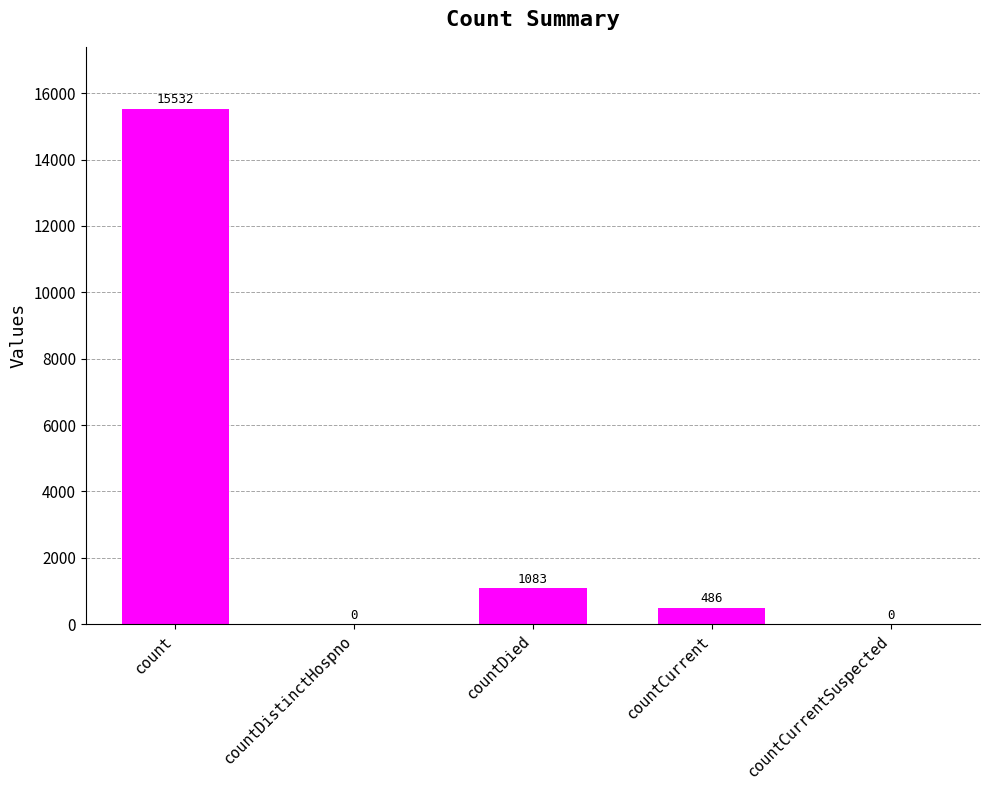

Which has a higher value, countDistinctHospno or count?

count